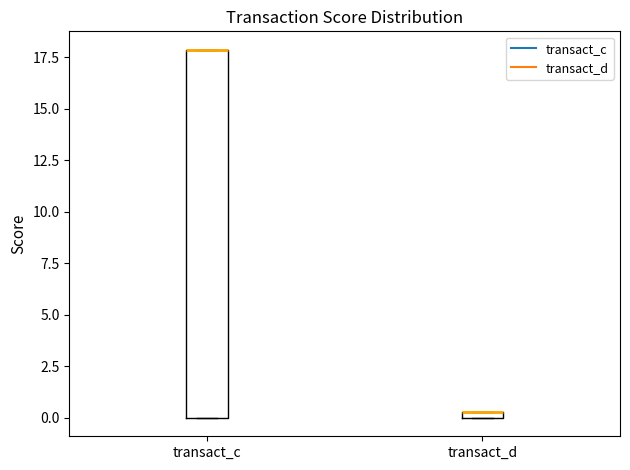

Comparing the boxes themselves (not the whiskers), which one is the tallest?

transact_c